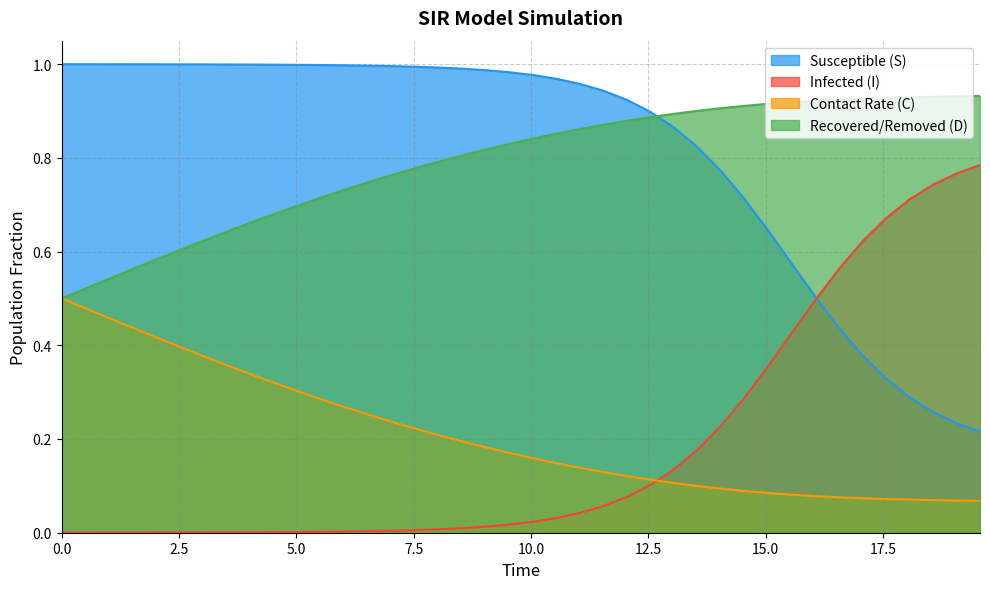

What is the difference between the maximum and minimum values in the D series?

0.4